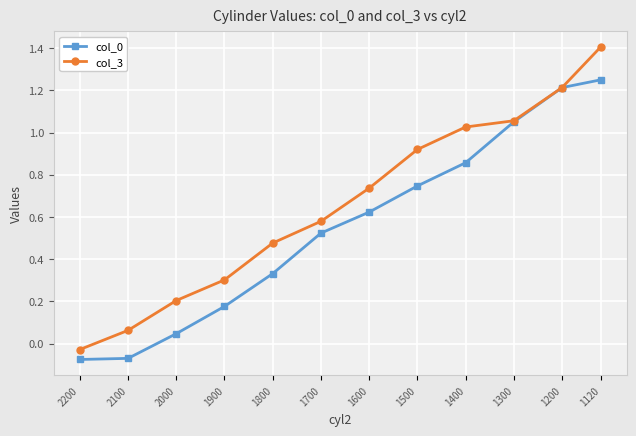

What is the minimum value shown in the chart?

-0.1